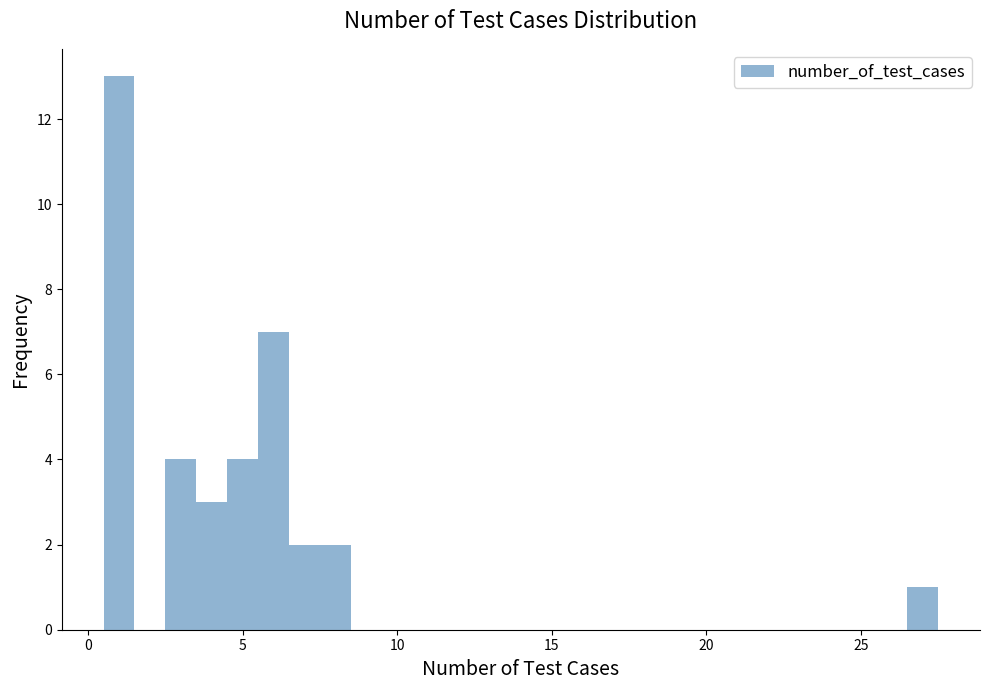

Around what value on the x-axis is the tallest bar? Give the approximate position of its centre, as read against the axis.

1.0